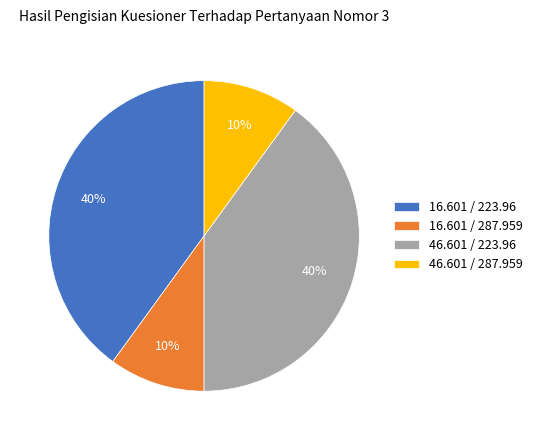

How many segments does this pie chart have?

4